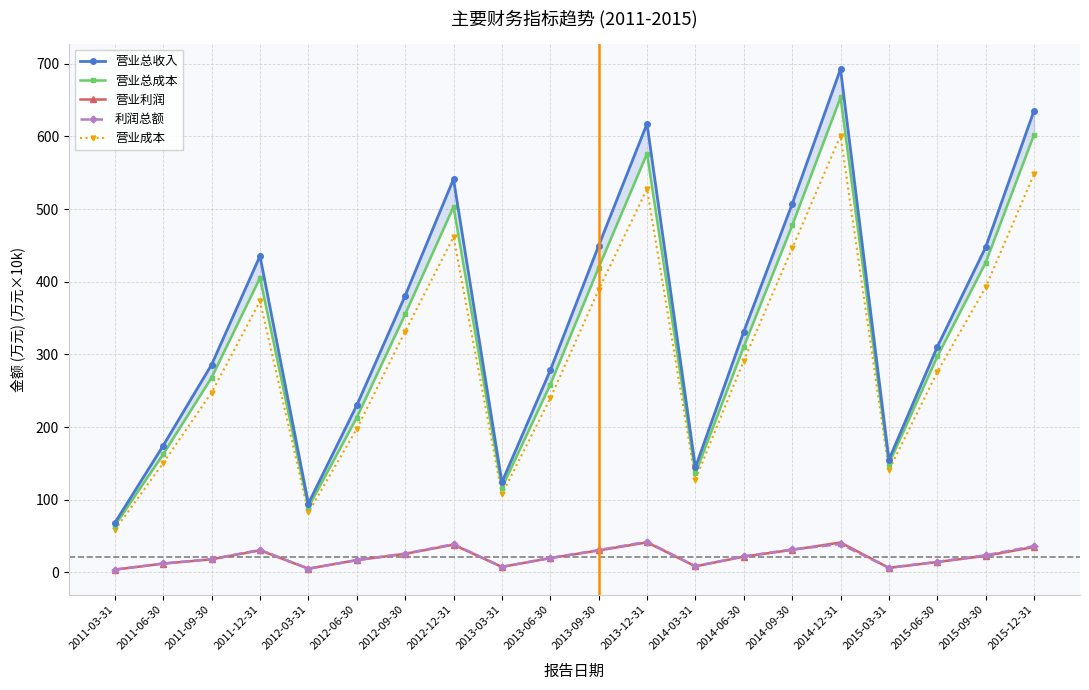

How many categories are shown in the chart?

20